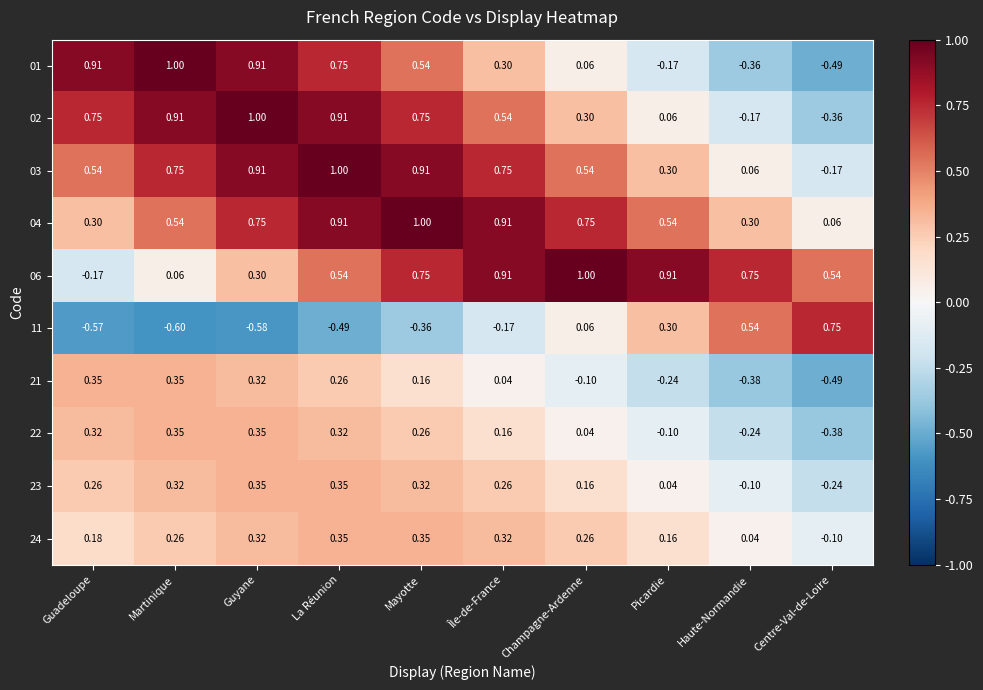

How many values in the 03 series are below 0?

1